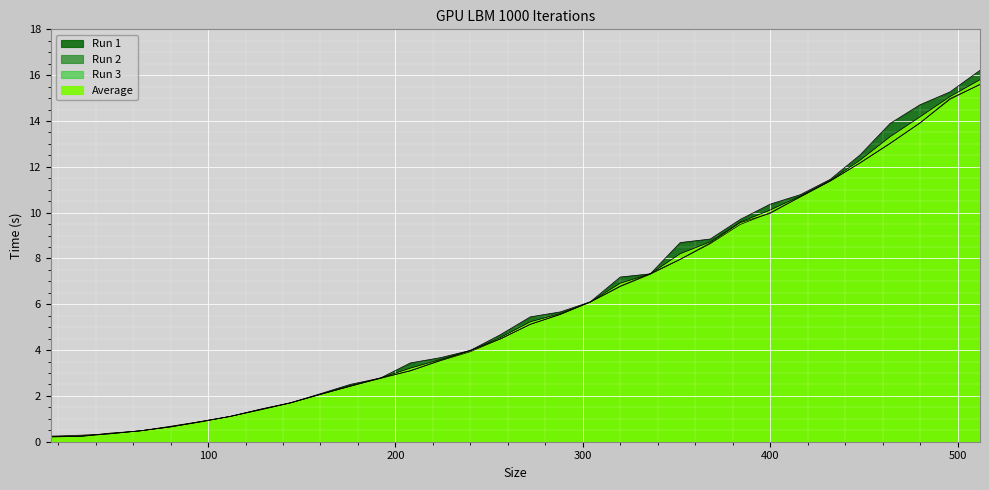

Which series has the largest range (max minus min)?

Run 1